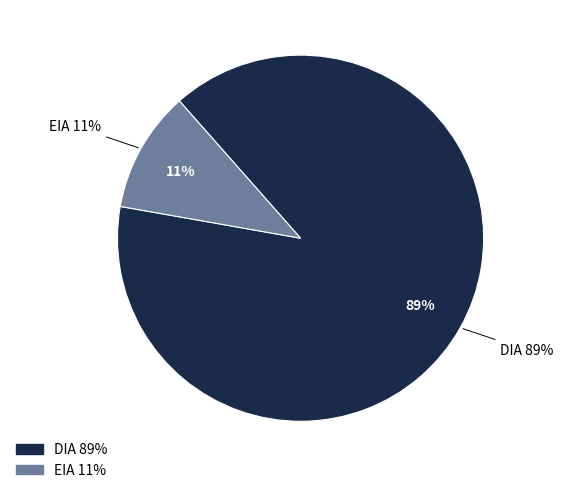

To the nearest percent, what portion does EIA represent?

11%